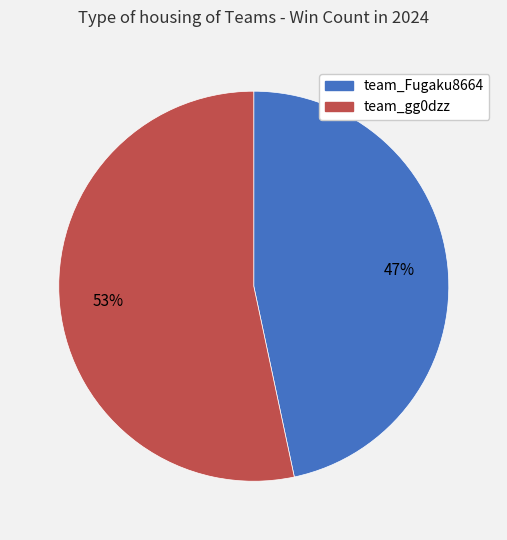

Which has a higher value, team_Fugaku8664 or team_gg0dzz?

team_gg0dzz